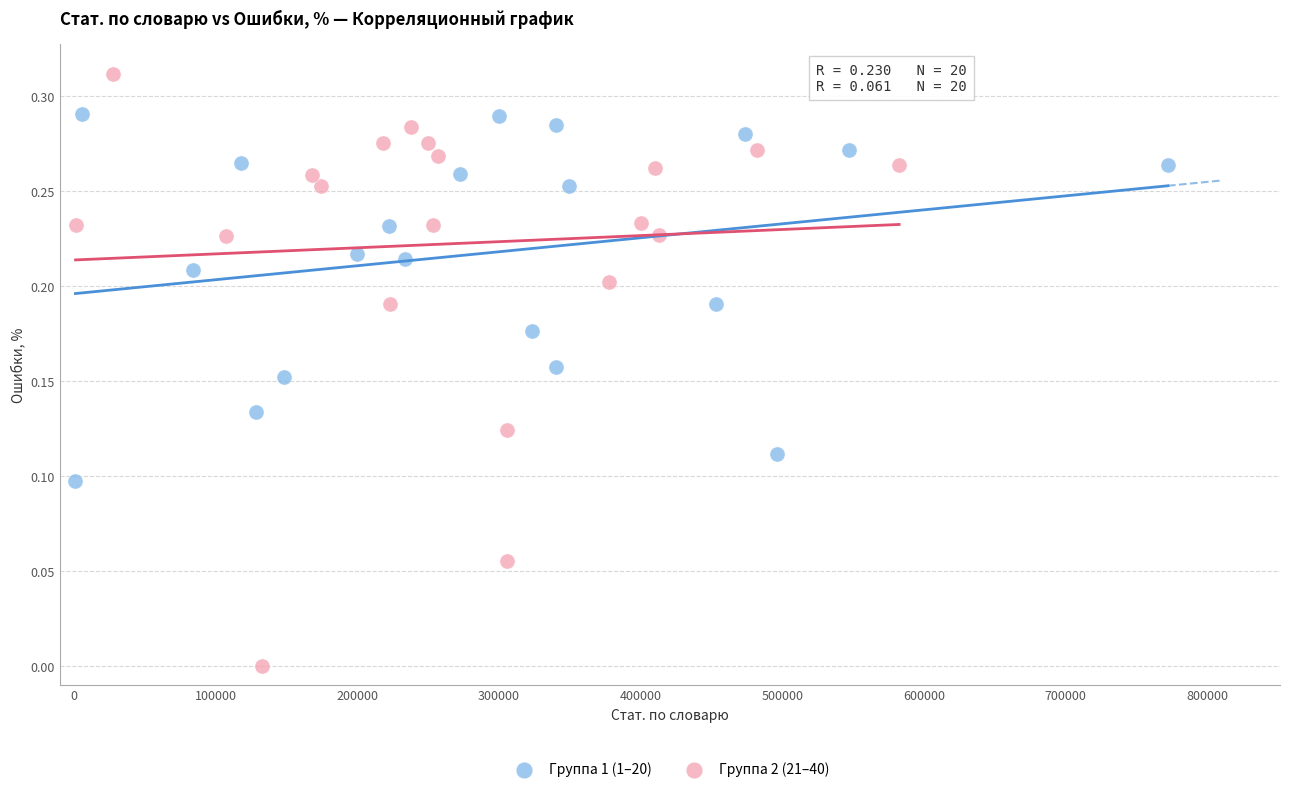

Which series contains the lowest Y value?

Группа 2 (21–40)